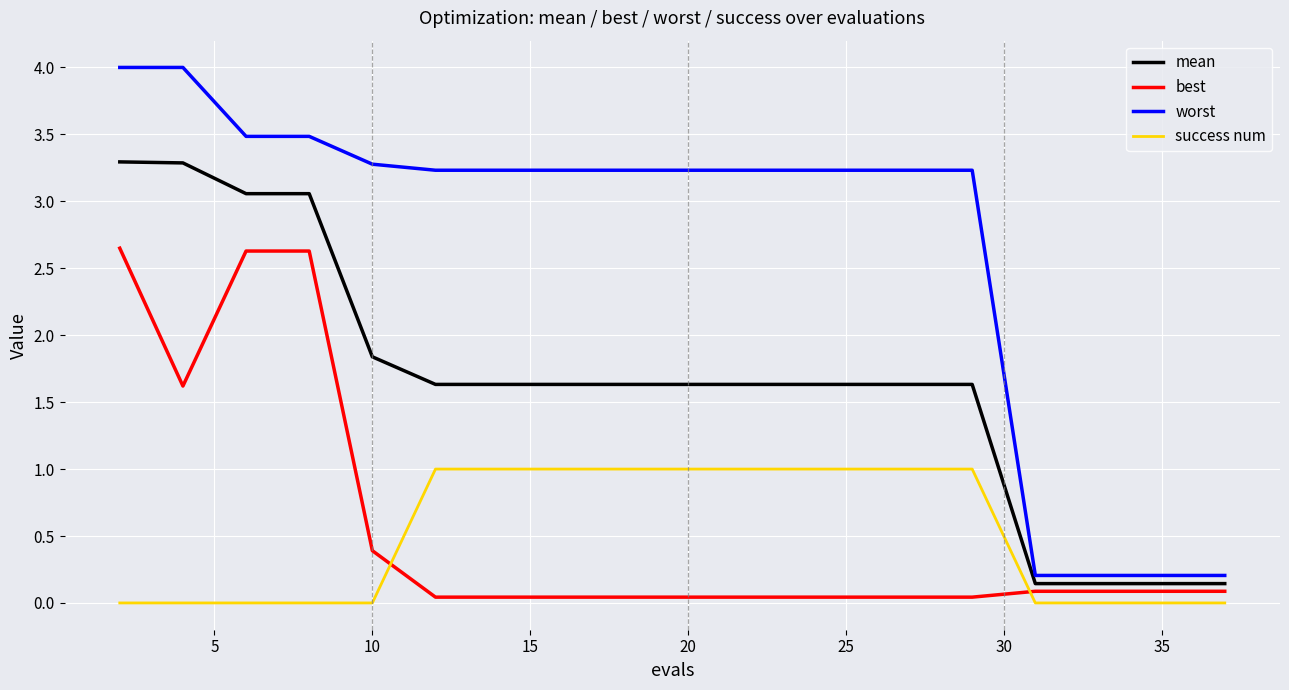

Is this an area chart (filled region under the line)?

No